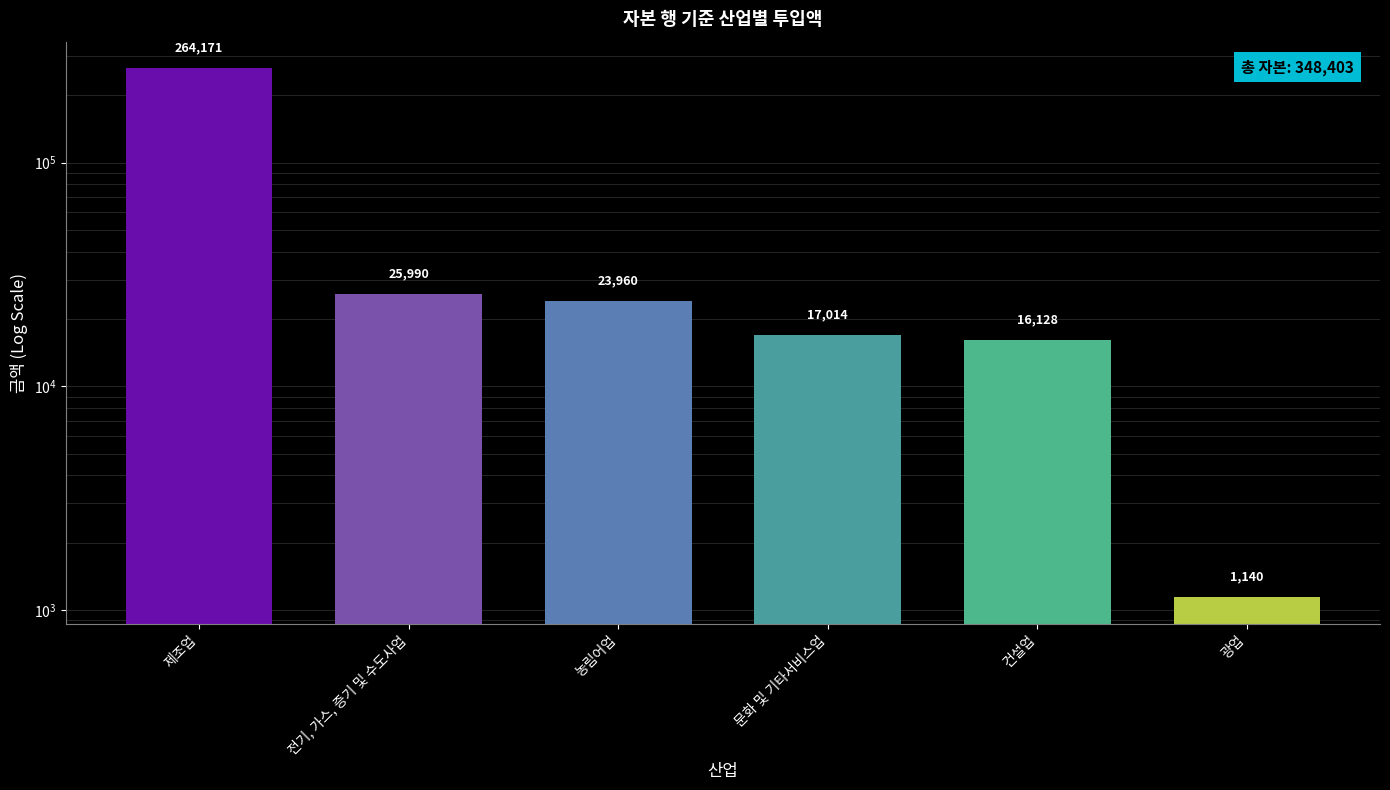

What is the sum of the values at 문화 및 기타서비스업 and 제조업?

281184.2